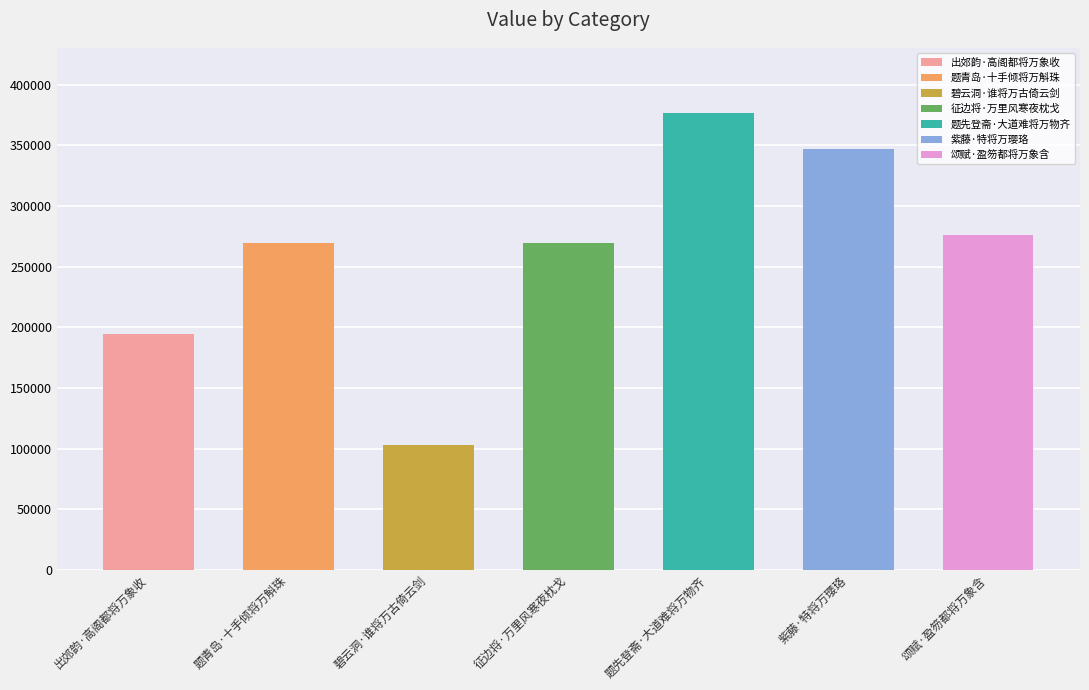

Reading right to left, what are all the values shown in this chart?

颂赋·盈笏都将万象含=275702	紫藤·特将万璎珞=347141	题先登斋·大道难将万物齐=376890	征边将·万里风寒夜枕戈=269479	碧云洞·谁将万古倚云剑=103295	题青岛·十手倾将万斛珠=269190	出郊韵·高阁都将万象收=194596